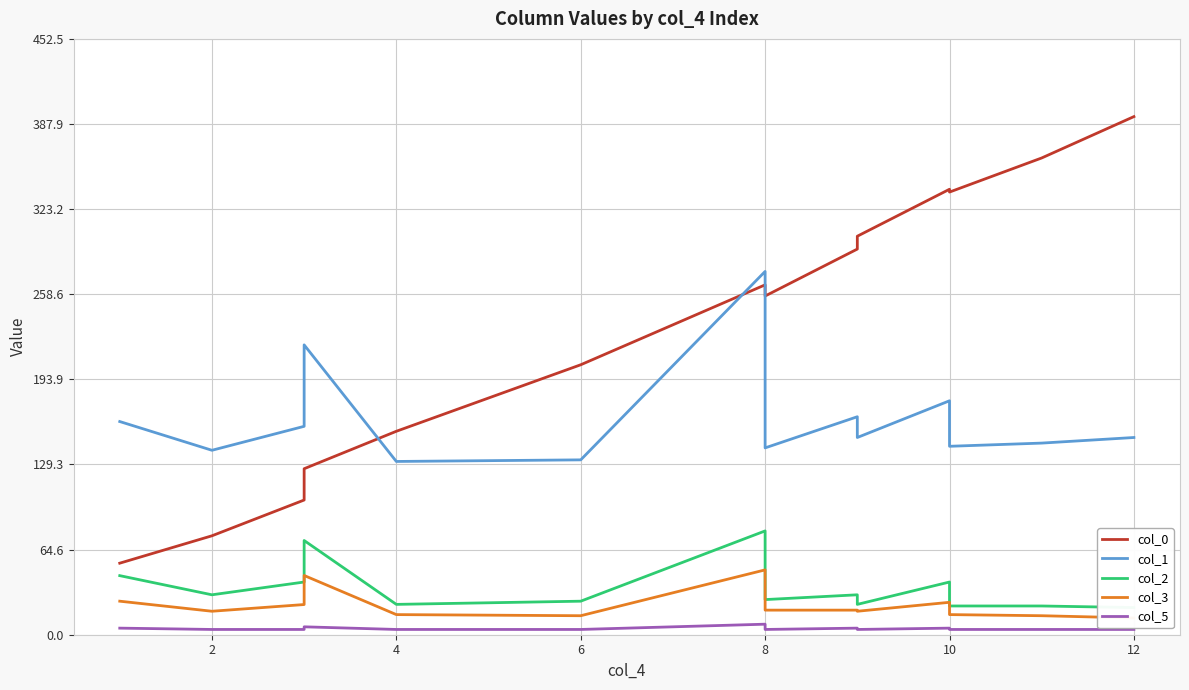

Between 4 and 8, which series saw the biggest shift?

col_0